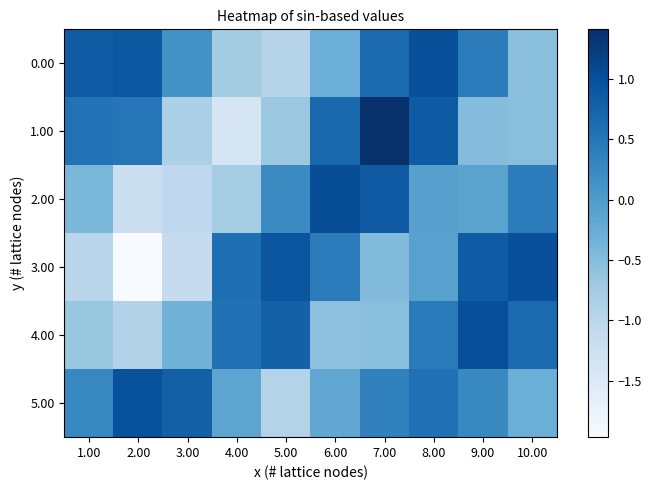

What is the smallest value displayed?

-2.0